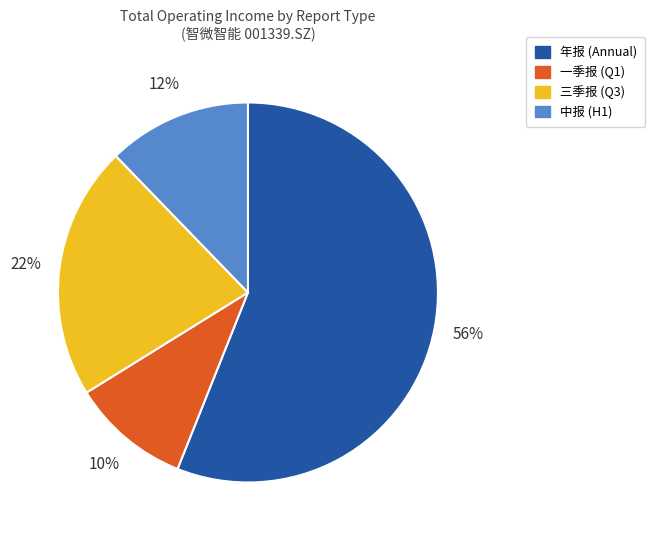

Is there a majority slice in this chart?

Yes